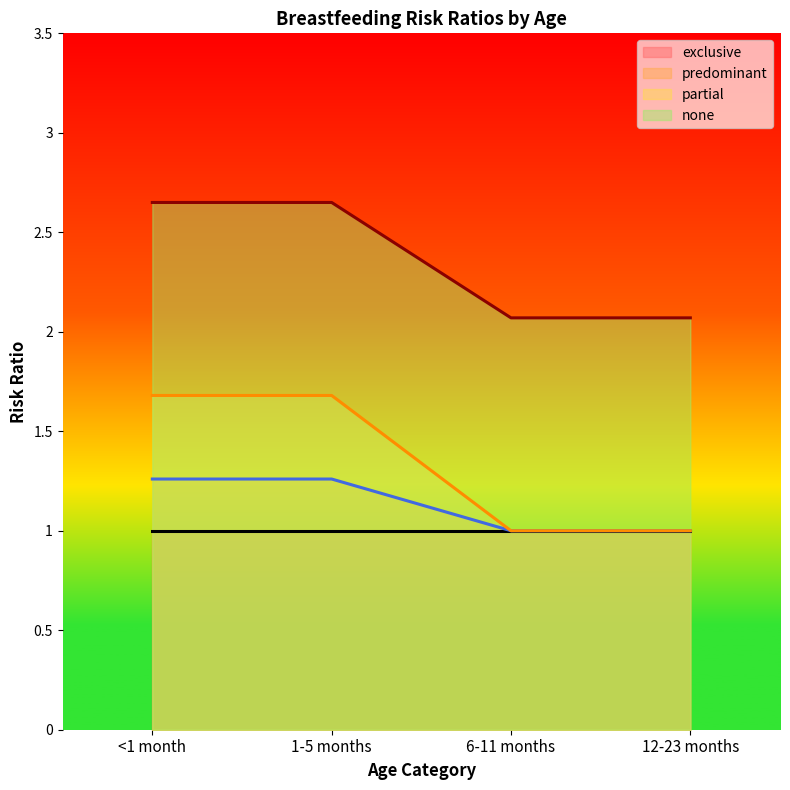

Is it true that none equals 3.7 at 1-5 months?

False